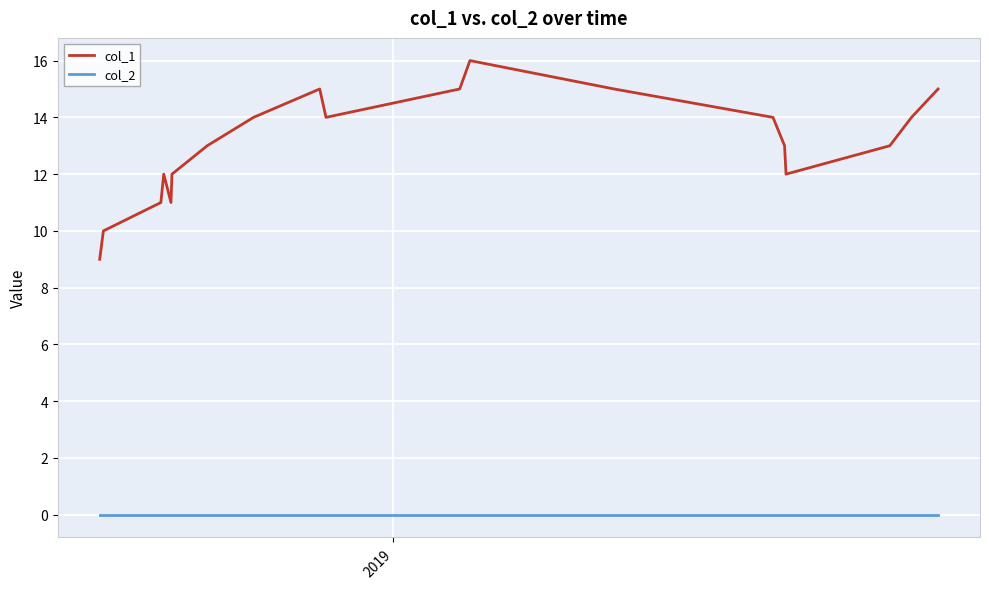

Which series has the largest total across all categories?

col_1